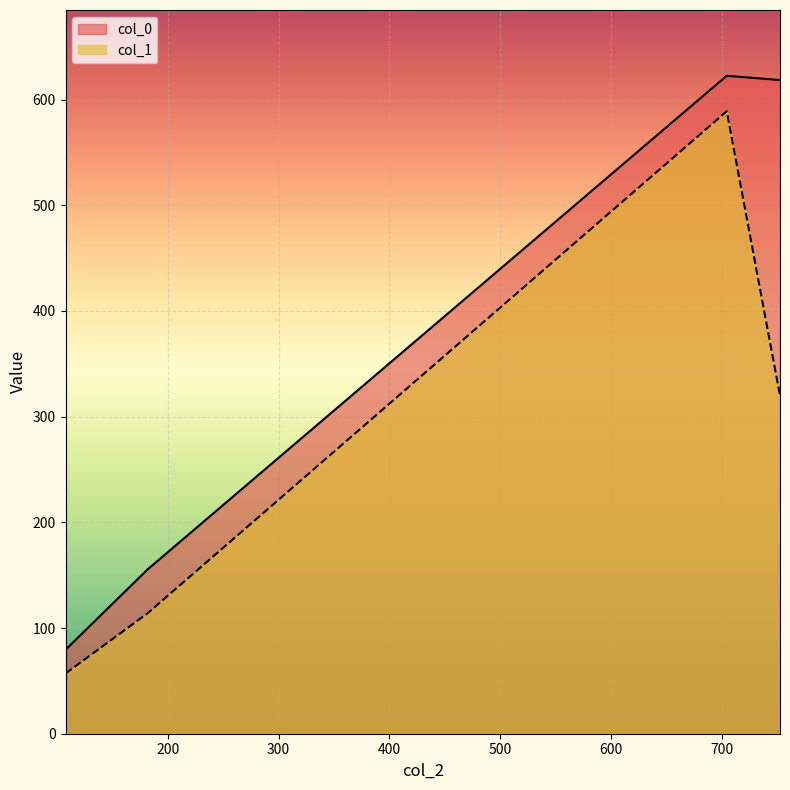

Reading left to right, list all the values displayed in this chart.

col_0: 108.0=79.5	182.0=155.5	704.0=622.5	752.0=618.5
col_1: 108.0=57.0	182.0=114.0	704.0=589.0	752.0=320.0